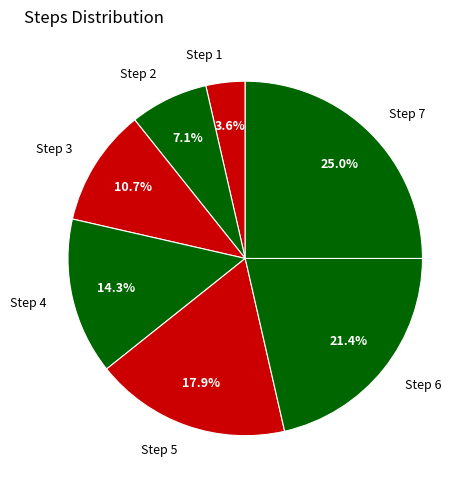

What is the smallest slice in the pie chart?

Step 1